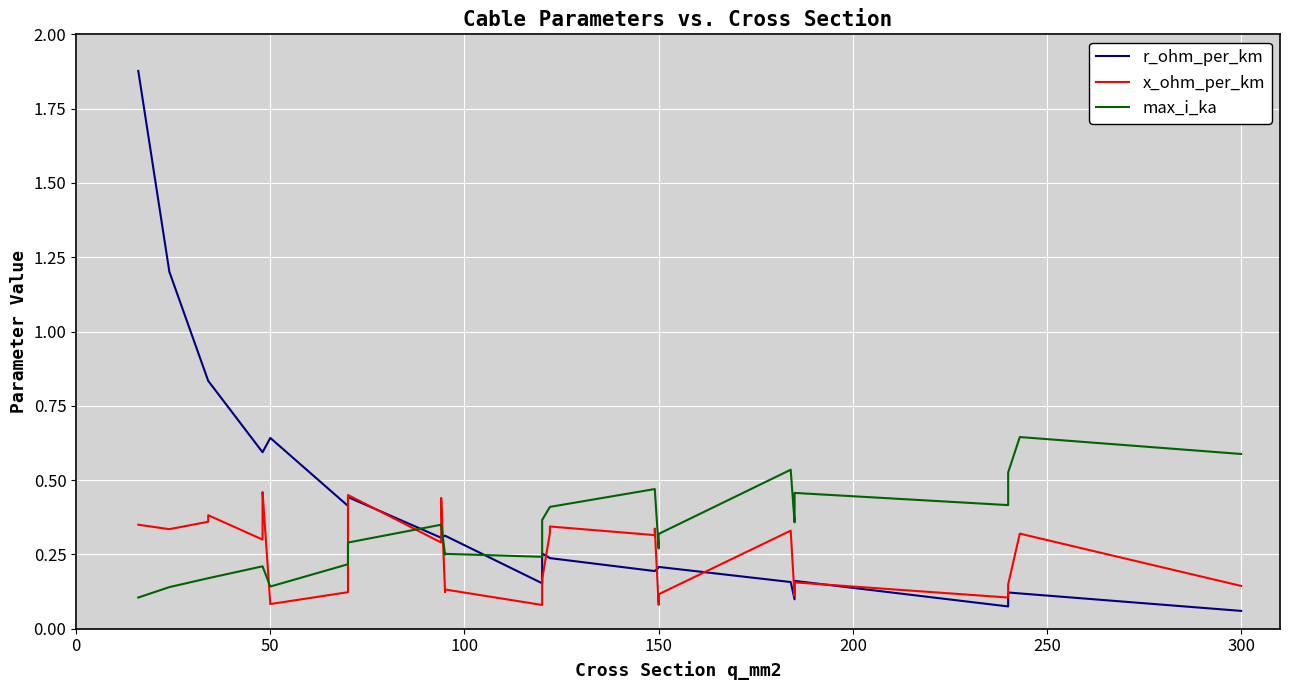

What is the lowest value of the r_ohm_per_km series?

0.1